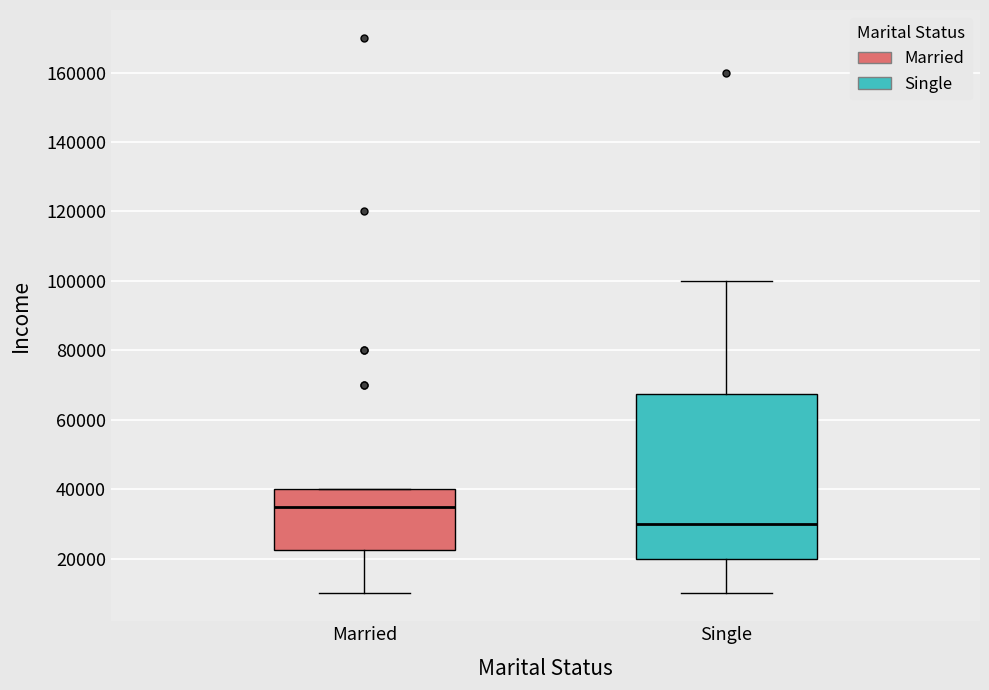

Reading left to right, read every box against the y-axis: the position of its median line, the range the box covers, and the ends of its whiskers. The values are not printed on the chart, so give them approximately, as read against the axis.

Married: median 36000, box 22000 to 40000, whiskers 10000 to 40000
Single: median 30000, box 20000 to 68000, whiskers 10000 to 100000